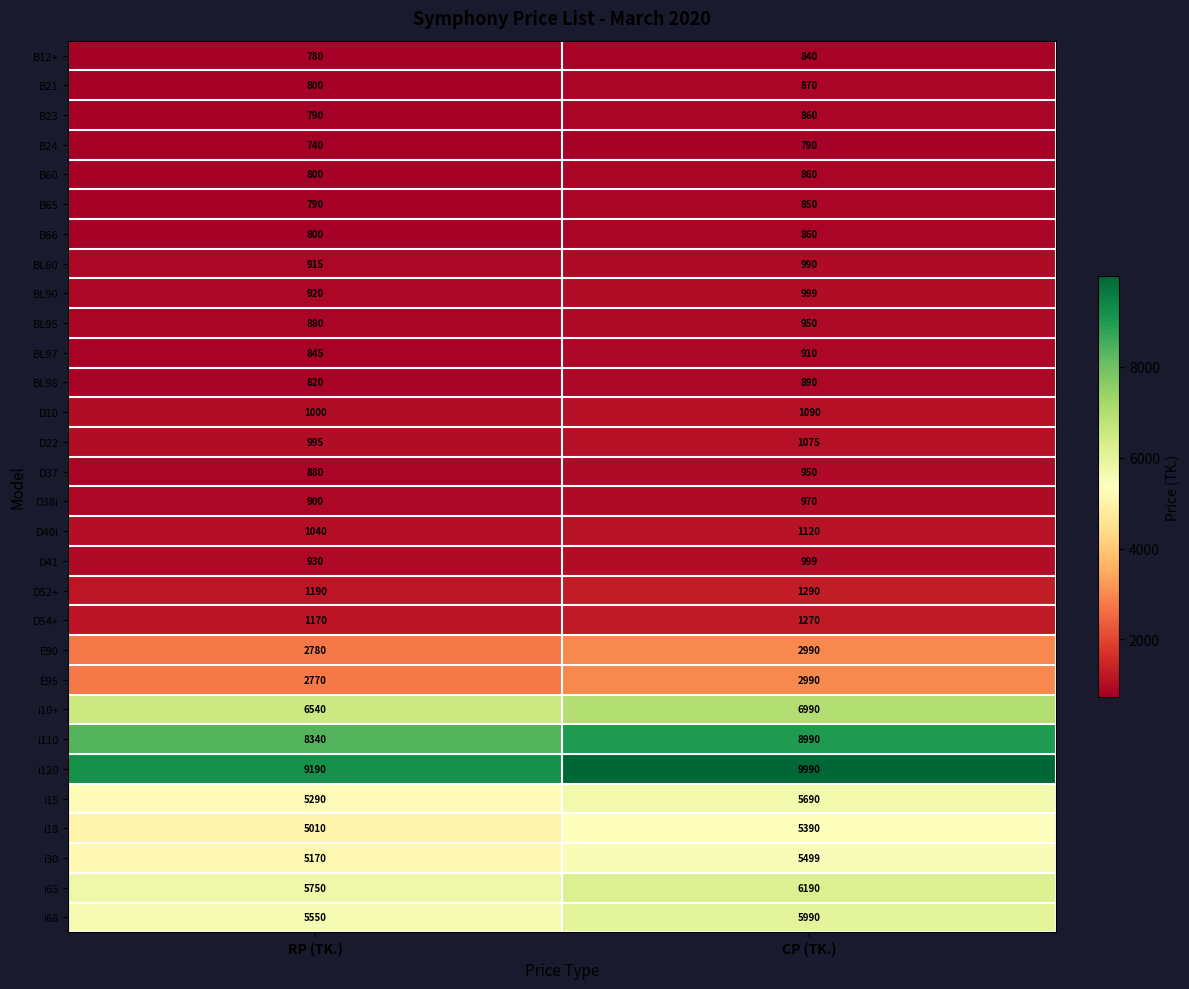

What is the average value of the BL98 series?

855